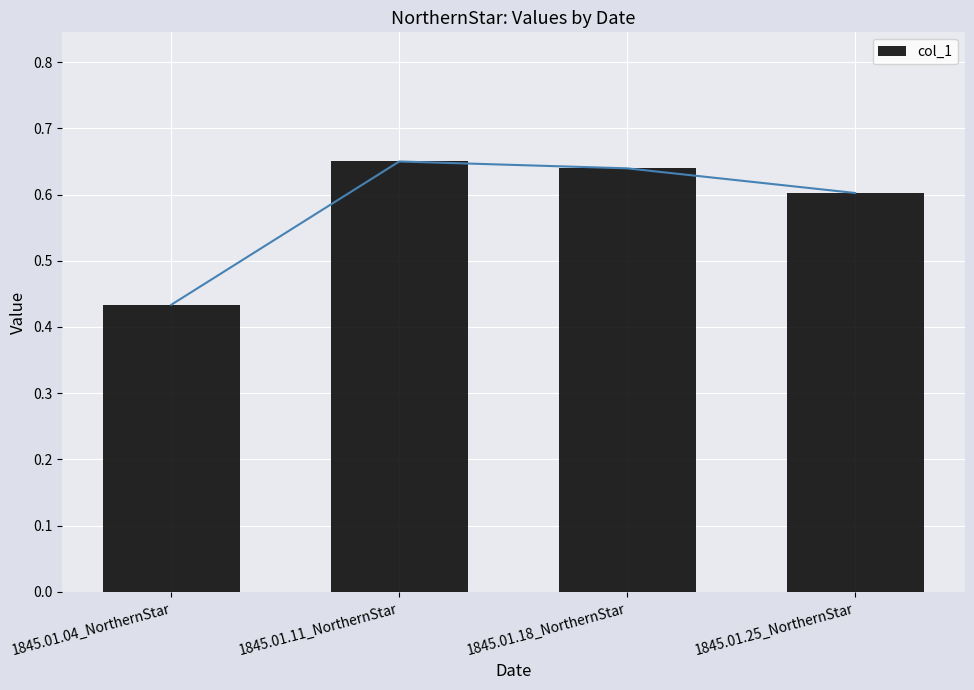

Is it true that the value at 1845.01.18_NorthernStar is 0.6?

True